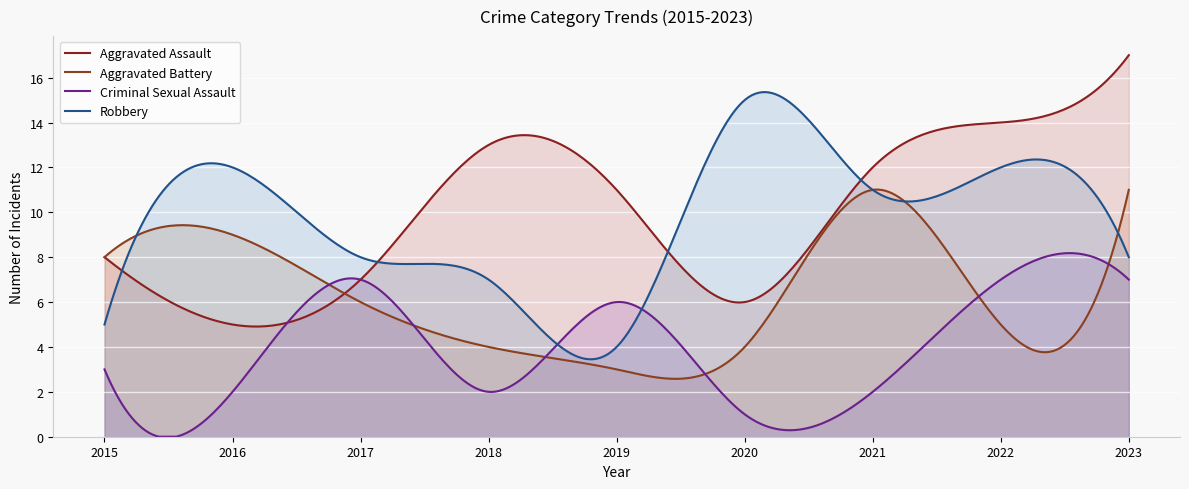

What are all the series names shown in the legend?

Aggravated Assault, Aggravated Battery, Criminal Sexual Assault, Robbery